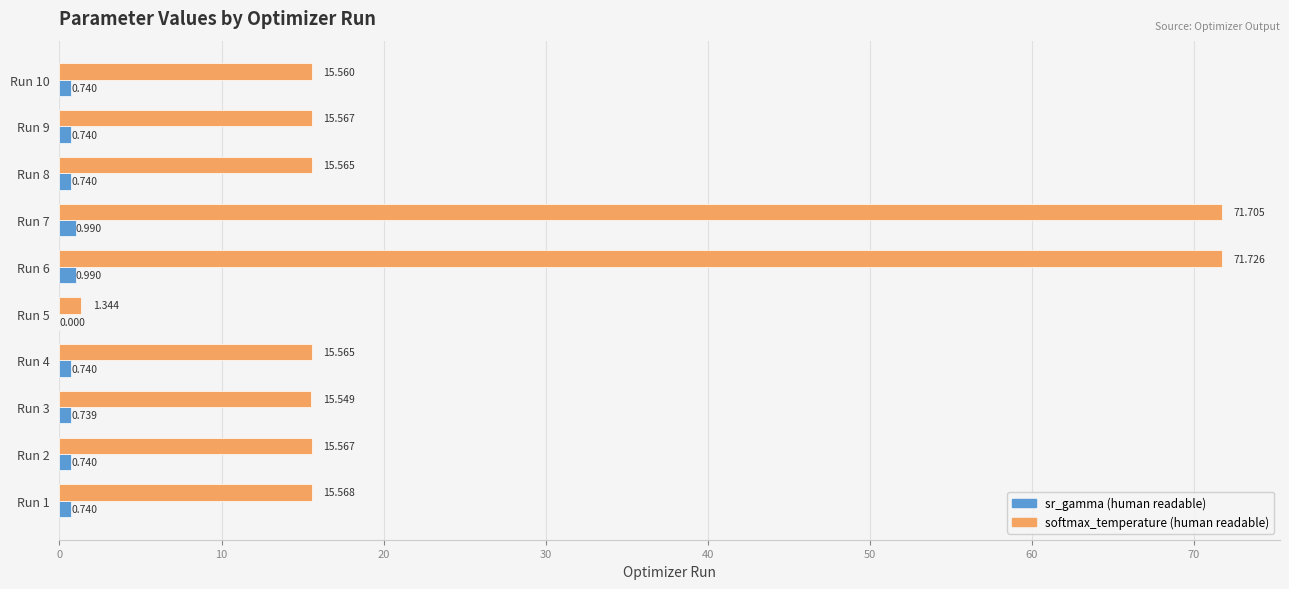

Between Run 2 and Run 3, which series saw the biggest shift?

softmax_temperature (human readable)